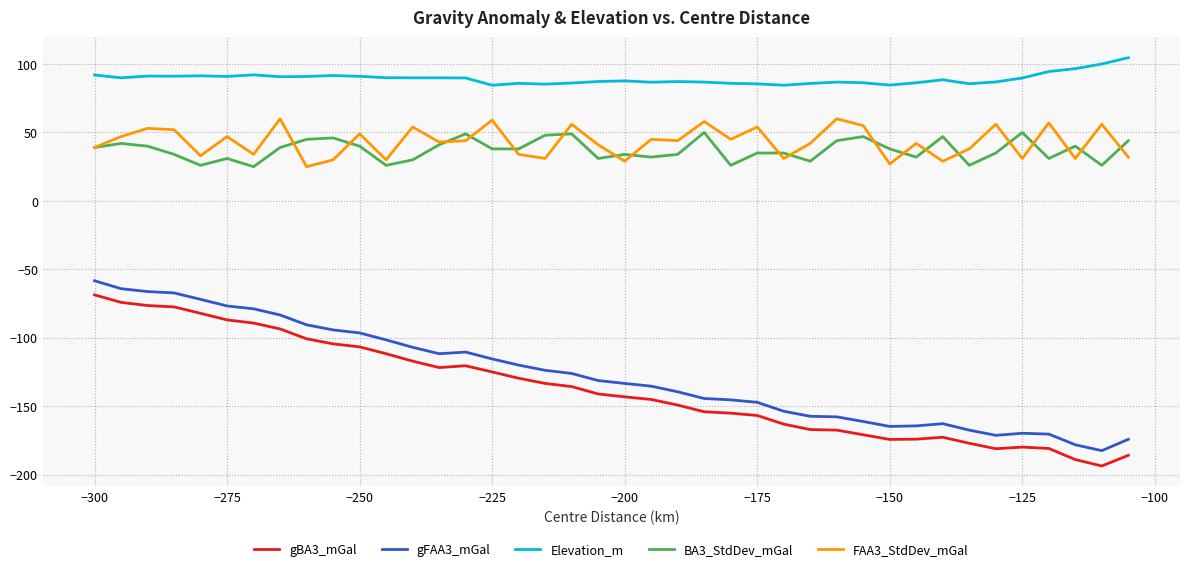

True or false: gBA3_mGal and gFAA3_mGal cross at least once.

False